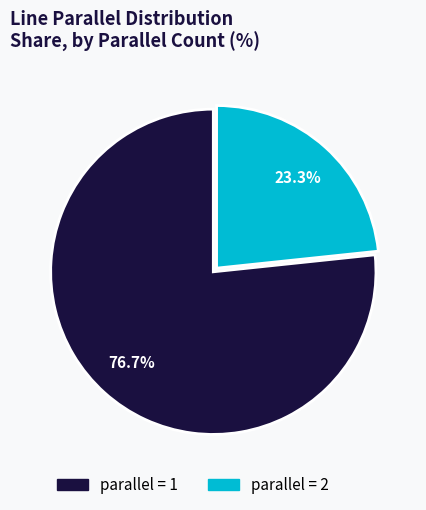

How many slices are in this pie chart?

2